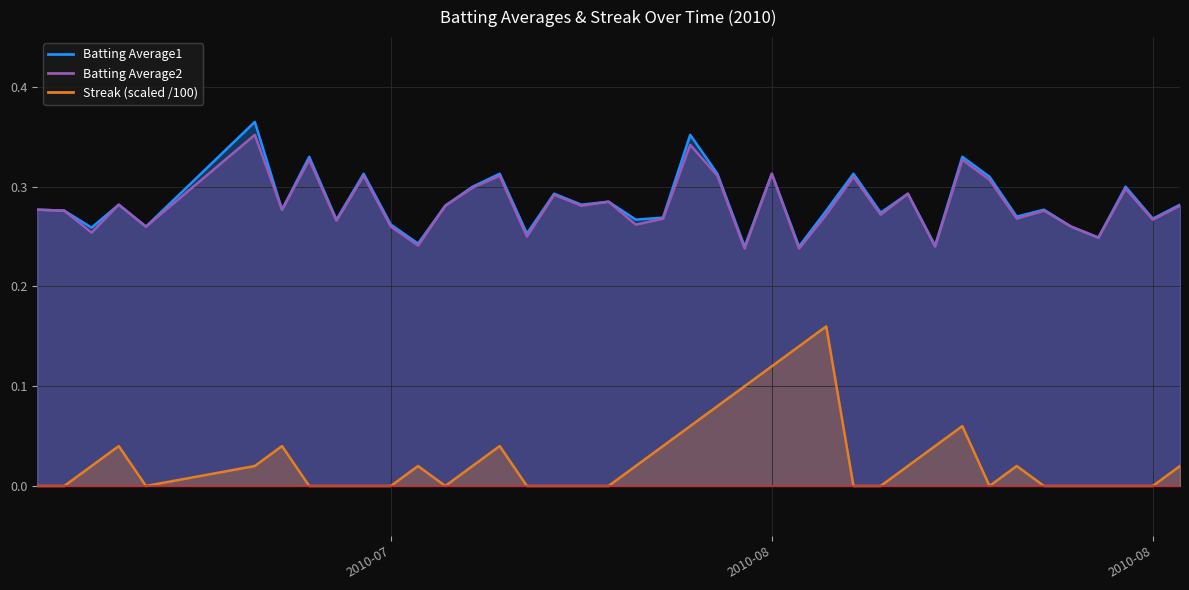

How many distinct data groups are displayed?

3